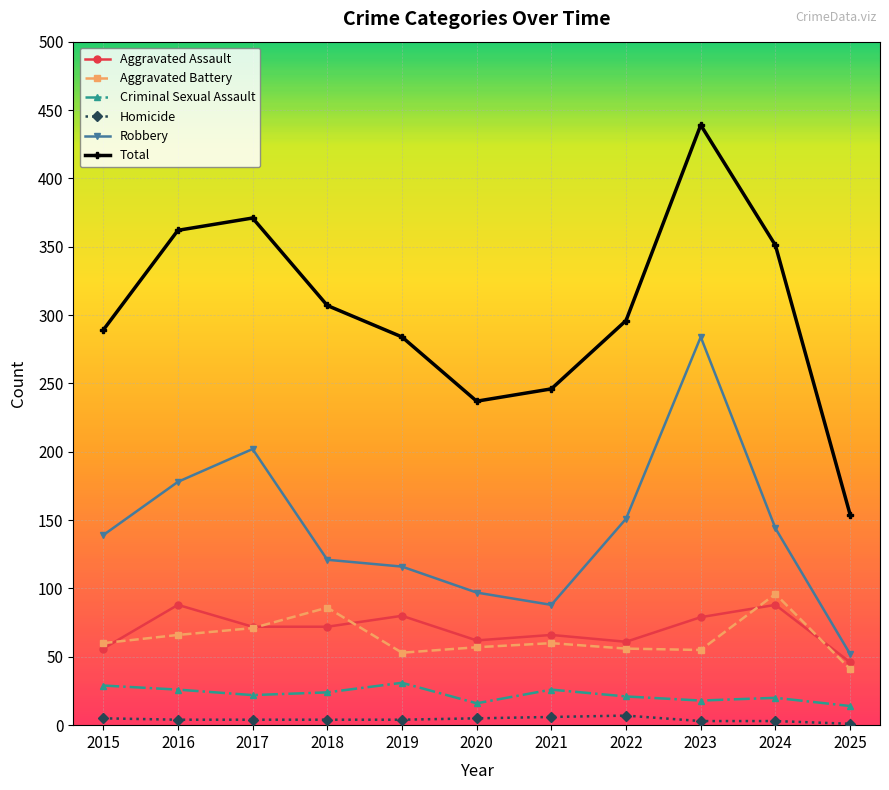

At which category is the sum across all series the highest?

2023